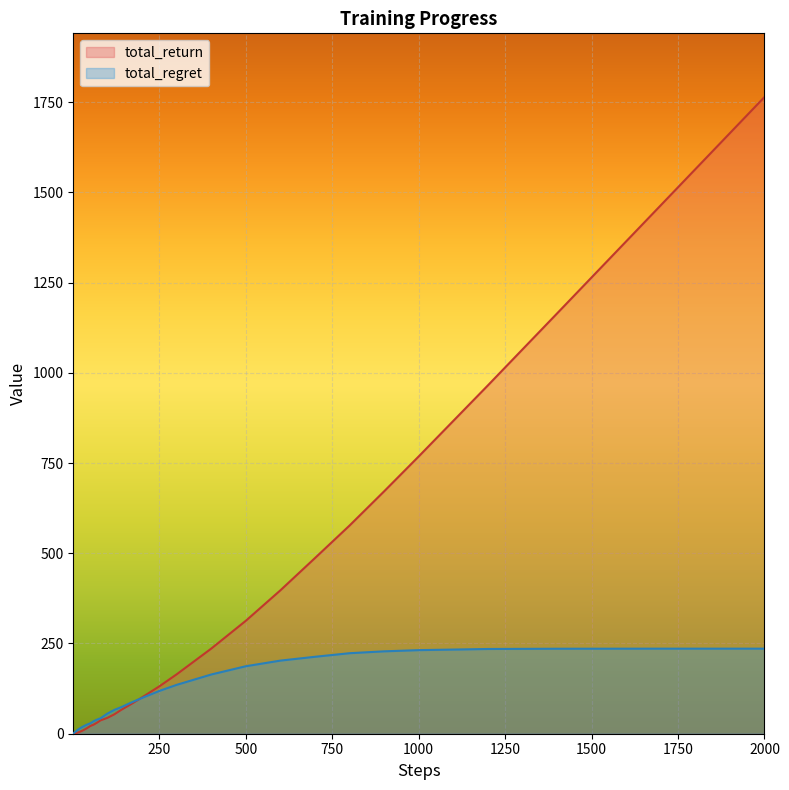

Which series has the widest spread of values?

total_return